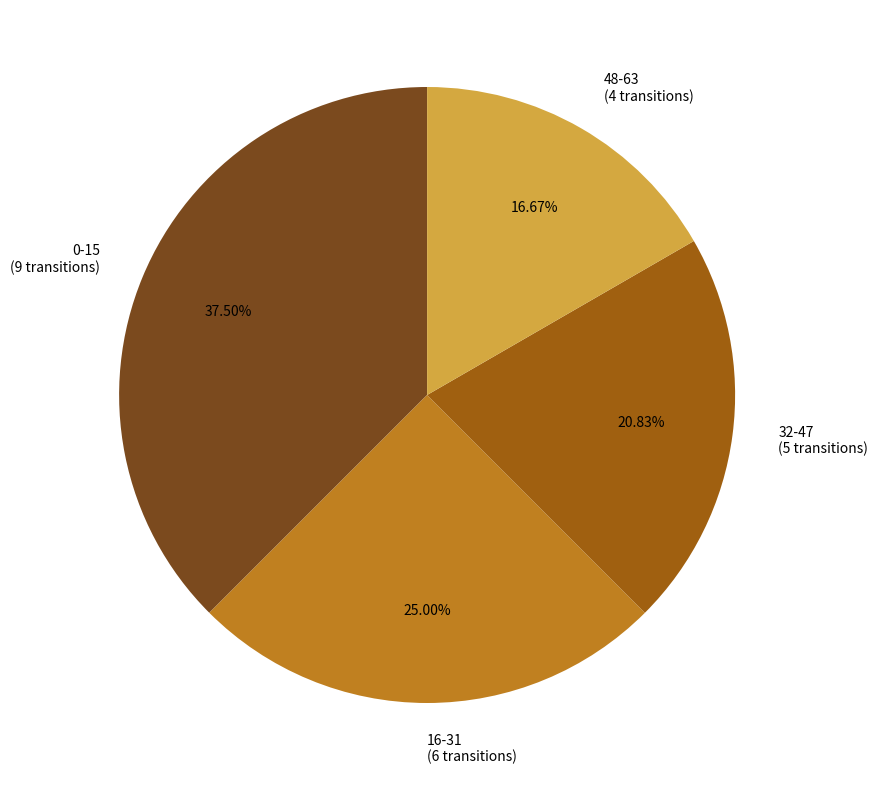

Is the sum of 0-15 (9 transitions) and 48-63 (4 transitions) greater than half?

Yes